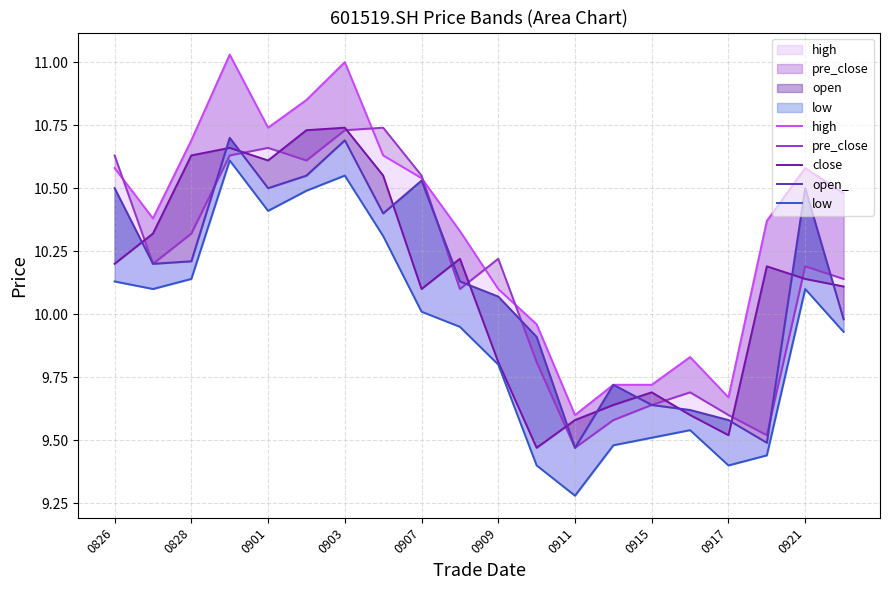

Reading left to right, extract all data points from this chart.

high: 10.6	10.4	10.7	11.0	10.7	10.8	11.0	10.6	10.5	10.3	10.1	10.0	9.6	9.7	9.7	9.8	9.7	10.4	10.6	10.5
pre_close: 10.6	10.2	10.3	10.6	10.7	10.6	10.7	10.7	10.6	10.1	10.2	9.8	9.5	9.6	9.6	9.7	9.6	9.5	10.2	10.1
close: 10.2	10.3	10.6	10.7	10.6	10.7	10.7	10.6	10.1	10.2	9.8	9.5	9.6	9.6	9.7	9.6	9.5	10.2	10.1	10.1
open_: 10.5	10.2	10.2	10.7	10.5	10.6	10.7	10.4	10.5	10.1	10.1	9.9	9.5	9.7	9.6	9.6	9.6	9.5	10.5	10.0
low: 10.1	10.1	10.1	10.6	10.4	10.5	10.6	10.3	10.0	9.9	9.8	9.4	9.3	9.5	9.5	9.5	9.4	9.4	10.1	9.9